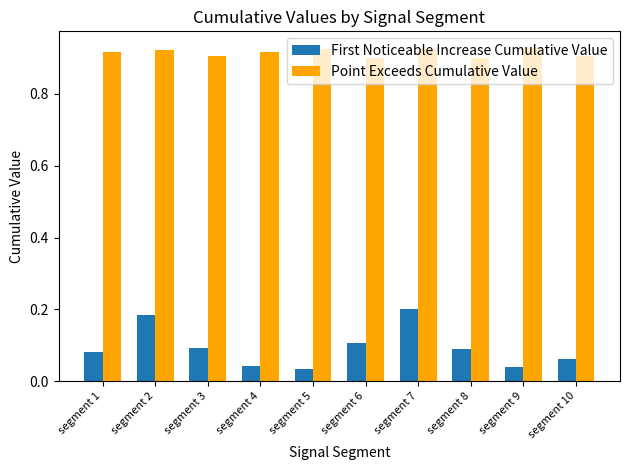

What is the sum of the Point Exceeds Cumulative Value values at segment 8 and segment 4?

1.8